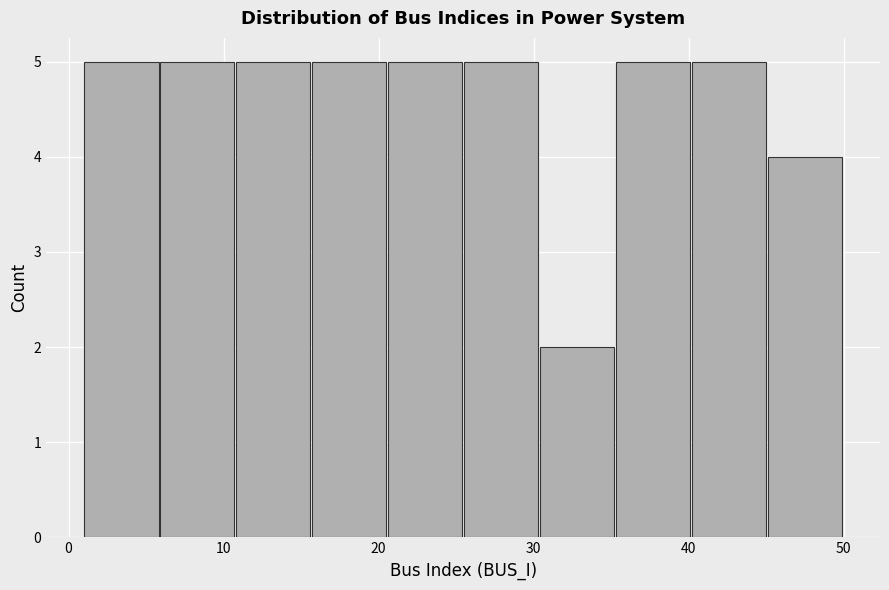

Reading left to right, list every bar in this chart as the range it spans on the x-axis followed by its height. Neither the bar edges nor the heights are printed on the chart, so give them approximately, as read against the axes.

1.0 to 5.9: 5
5.9 to 10.8: 5
10.8 to 15.7: 5
15.7 to 20.6: 5
20.6 to 25.5: 5
25.5 to 30.4: 5
30.4 to 35.3: 2
35.3 to 40.2: 5
40.2 to 45.1: 5
45.1 to 50.0: 4